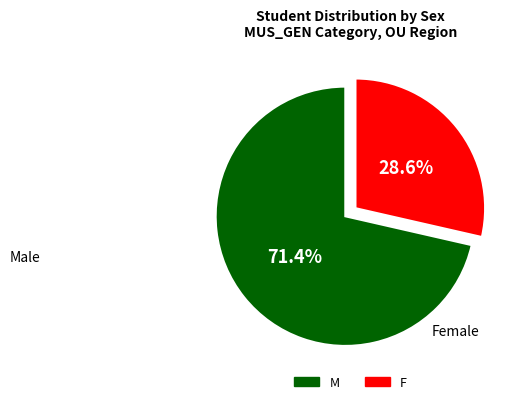

What is the largest slice in the pie chart?

M